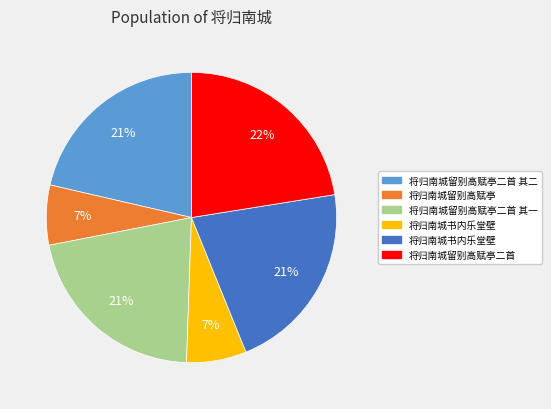

Does any single category account for the majority?

No